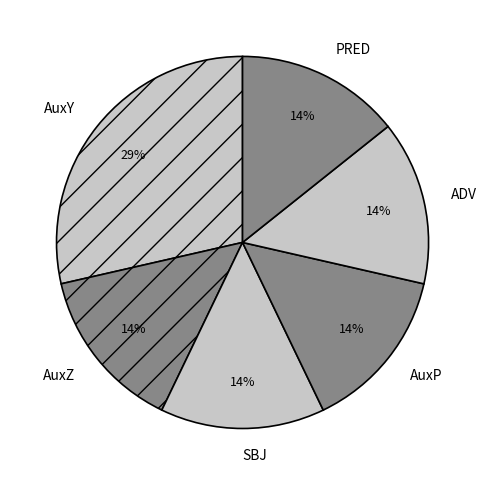

Which category has the biggest portion of the pie?

AuxY